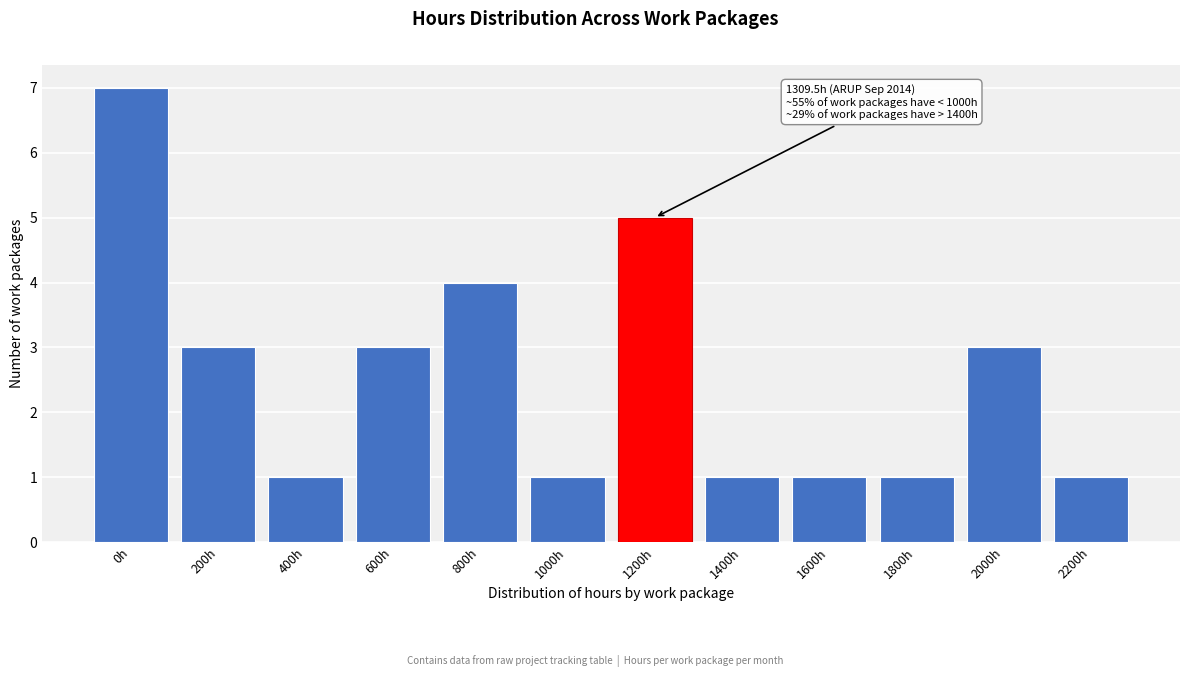

Reading left to right, transcribe all the data shown in this chart.

7	3	1	3	4	1	5	1	1	1	3	1